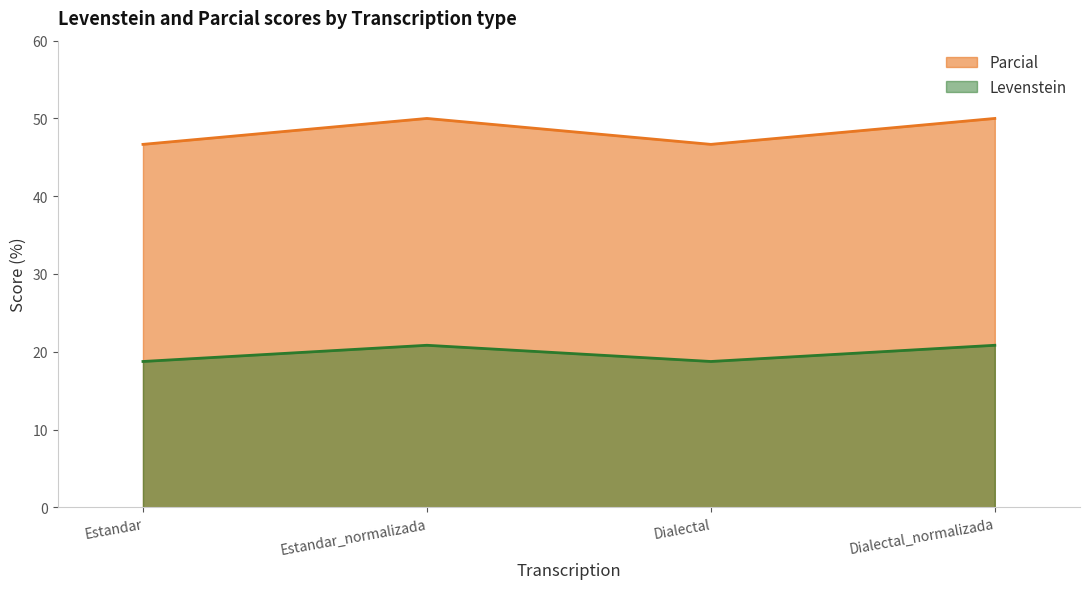

What is the spread (max minus min) of values at Dialectal?

27.9